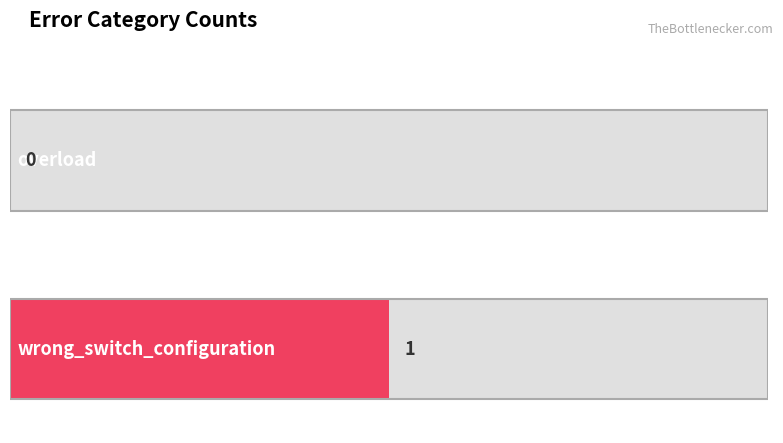

Reading left to right, transcribe all the data shown in this chart.

0	1